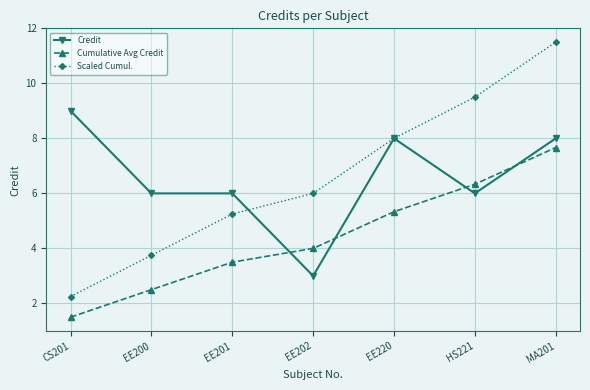

Which series has the widest spread of values?

Scaled Cumul.